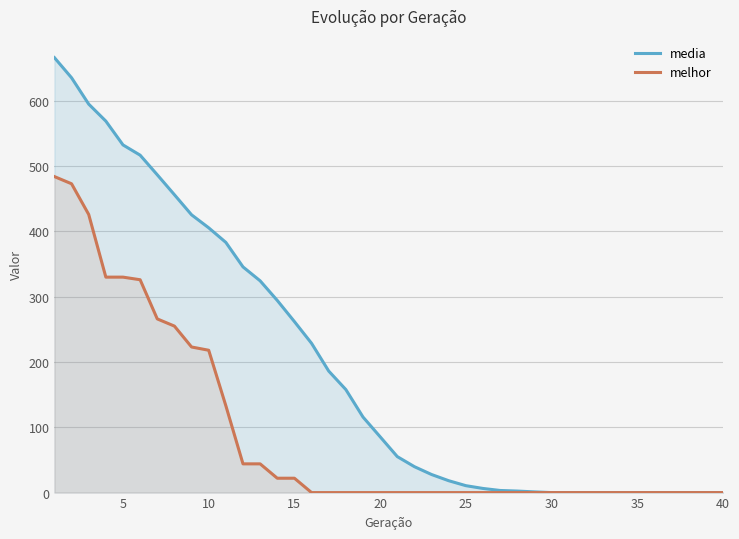

True or false: media and melhor intersect in this chart.

False